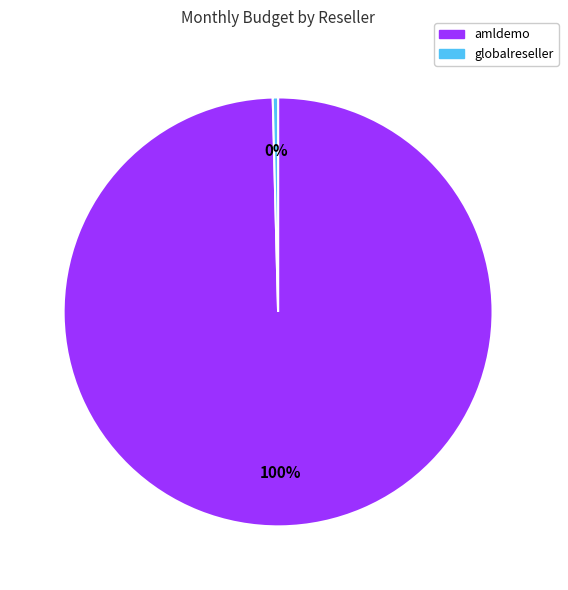

Is the sum of amldemo and globalreseller greater than half?

Yes